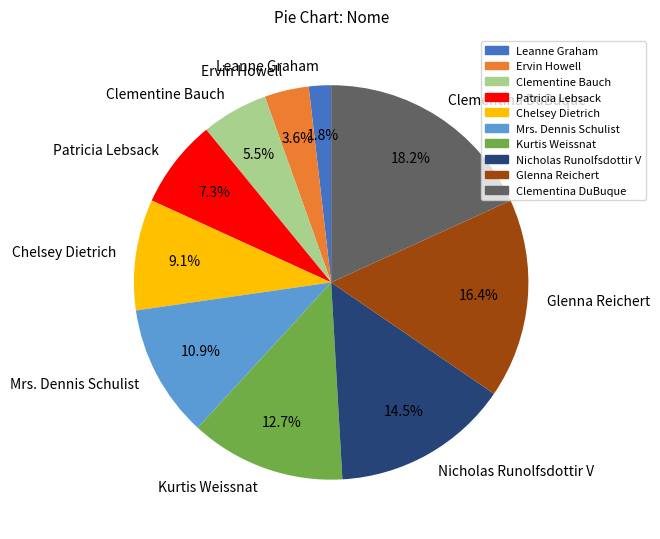

What is the smallest slice in the pie chart?

Leanne Graham